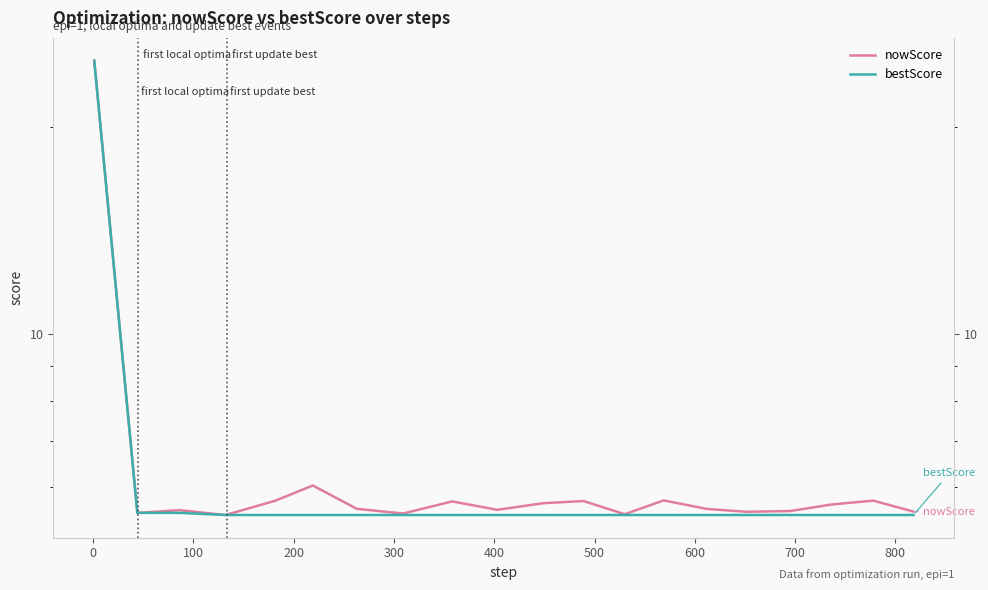

True or false: nowScore has a value of 9.1 at 18.

False